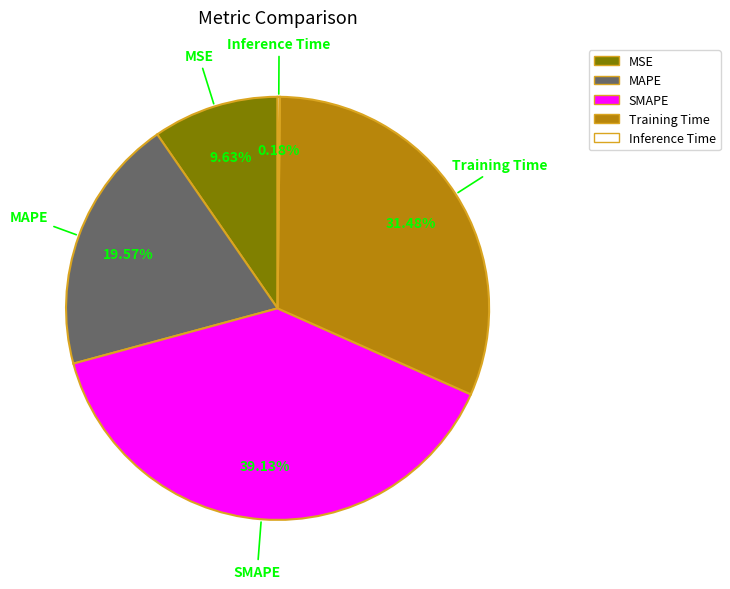

Combined, do Training Time and SMAPE account for over 50%?

Yes